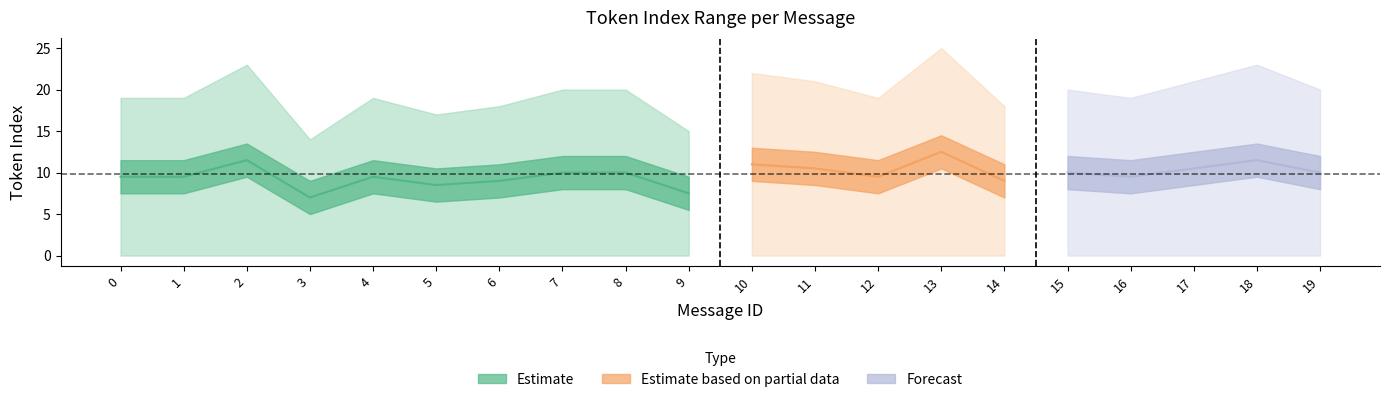

The mean_token_index series shows 9.0 at 14. True or false?

True